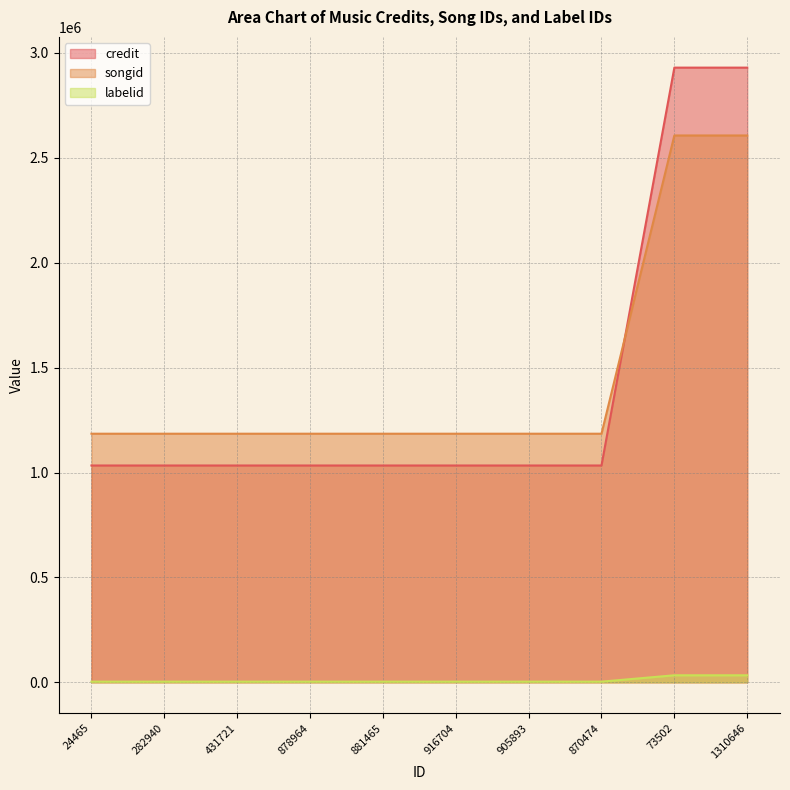

The value of credit at 870474 is 475317. True or false?

False